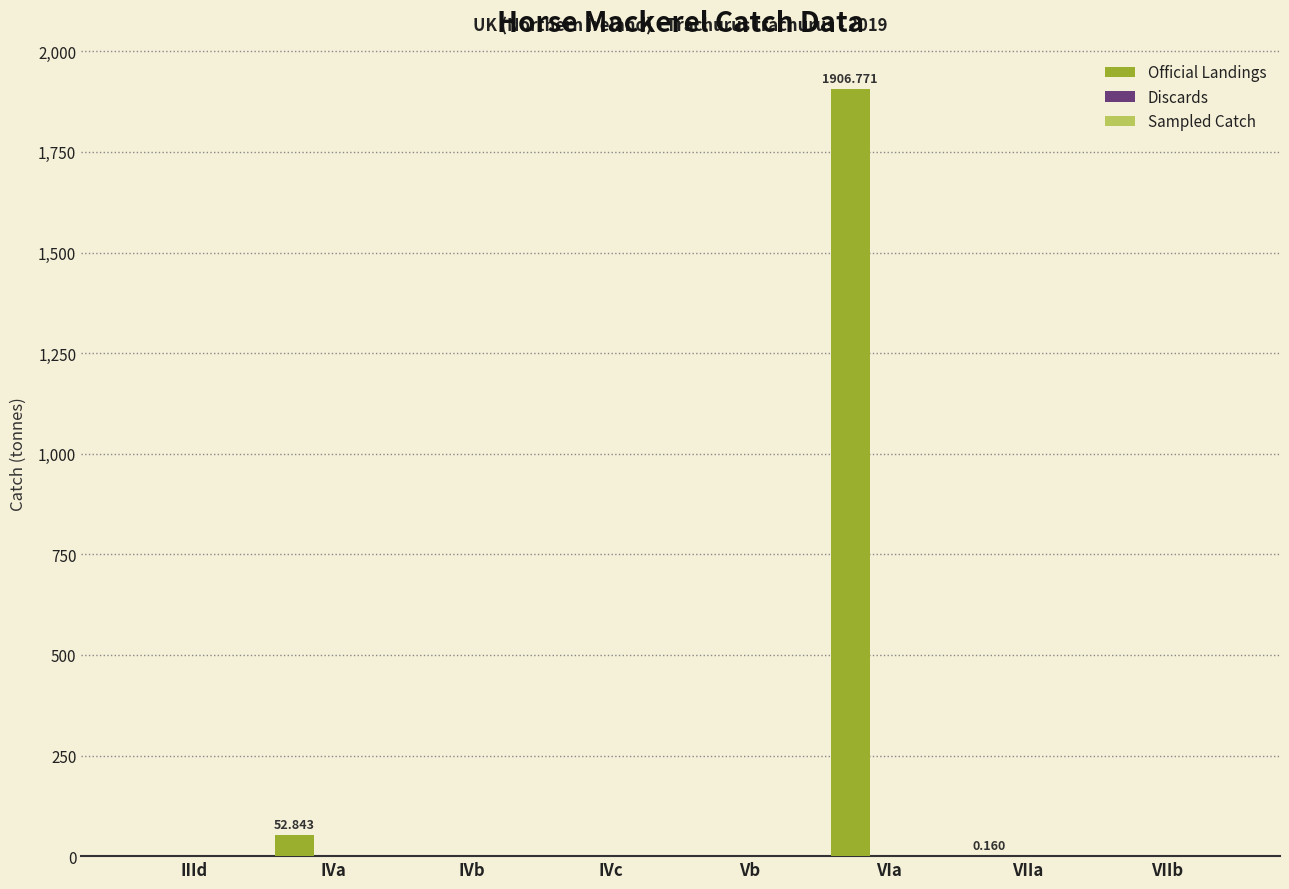

How many data points are above 0?

3